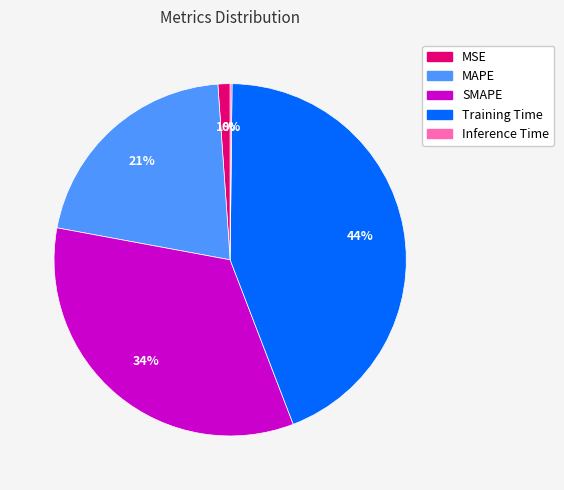

Is there a majority slice in this chart?

No